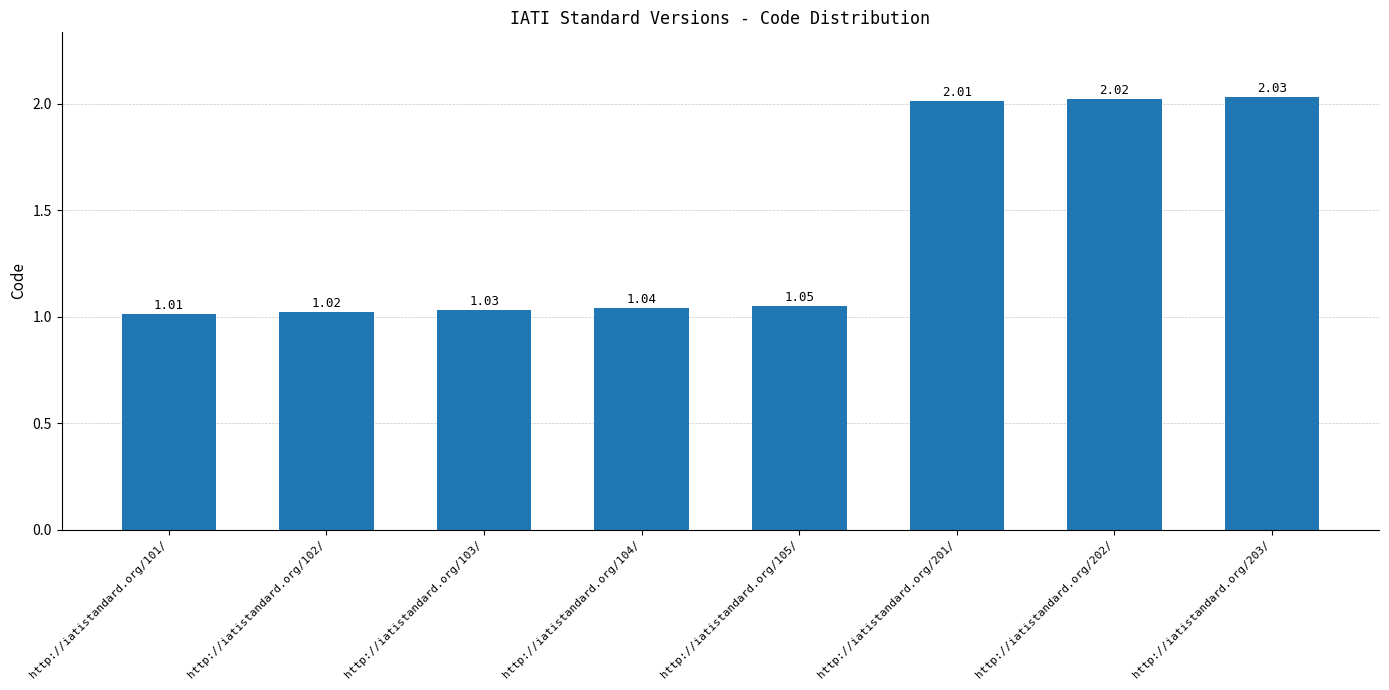

Rank the categories by value from lowest to highest.

http://iatistandard.org/101/, http://iatistandard.org/102/, http://iatistandard.org/103/, http://iatistandard.org/104/, http://iatistandard.org/105/, http://iatistandard.org/201/, http://iatistandard.org/202/, http://iatistandard.org/203/